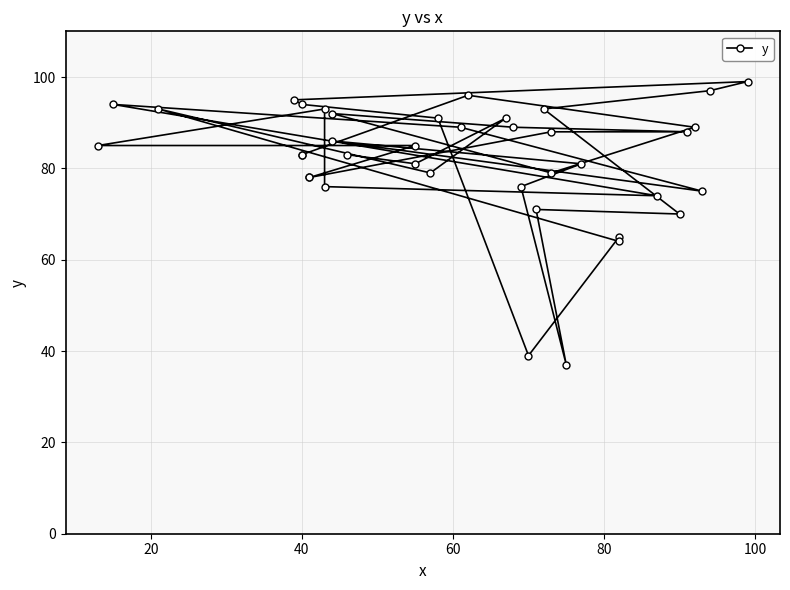

How many data points are less than 85?

19